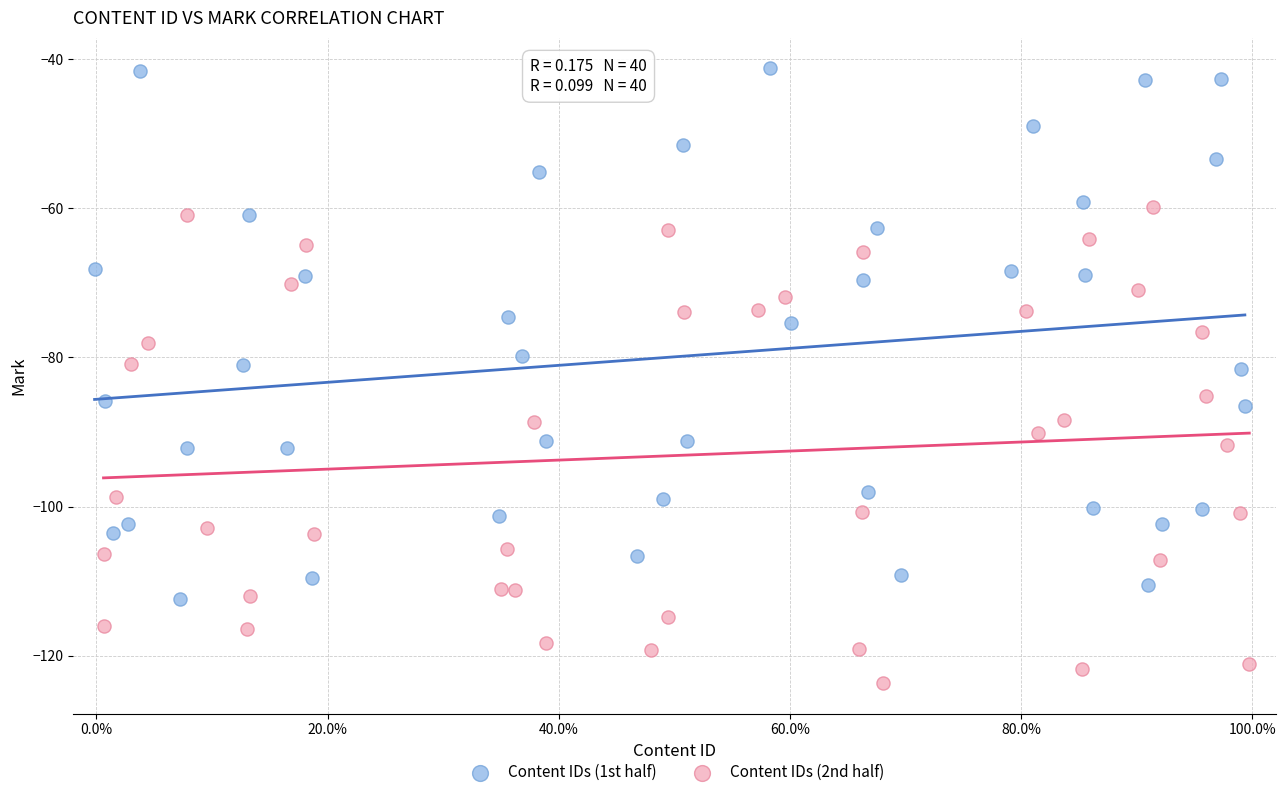

Which series reaches the minimum Y coordinate?

Content IDs (2nd half)